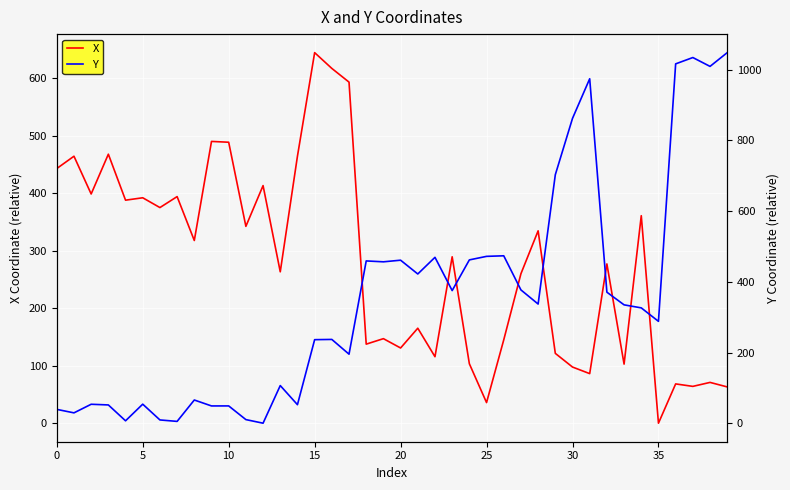

Is it true that X equals -289.8 at 35?

False